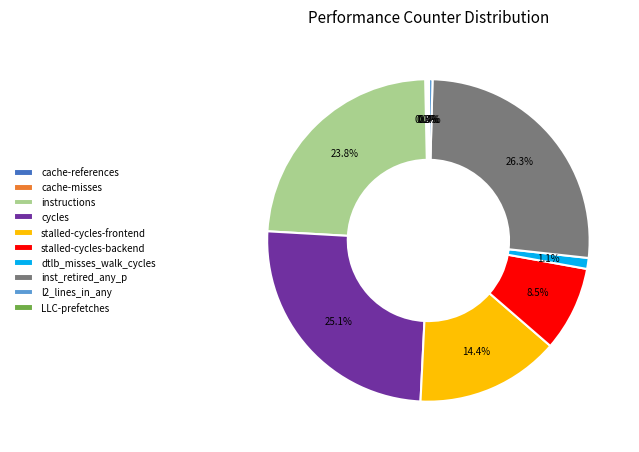

What is the largest slice in the pie chart?

inst_retired_any_p